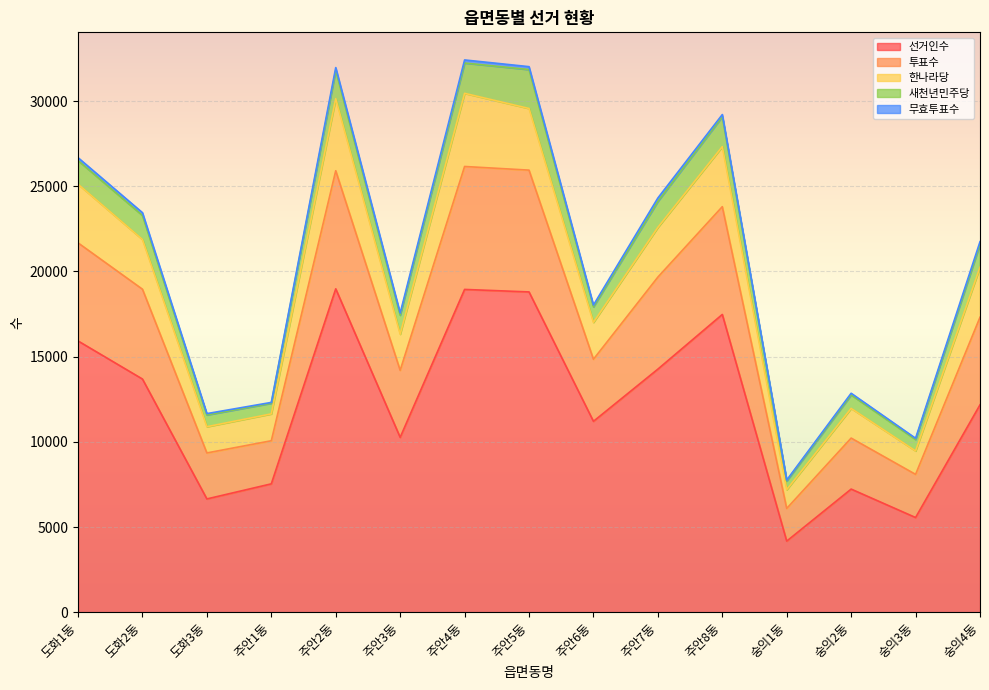

Which category has the highest value in the 투표수 series?

주안4동